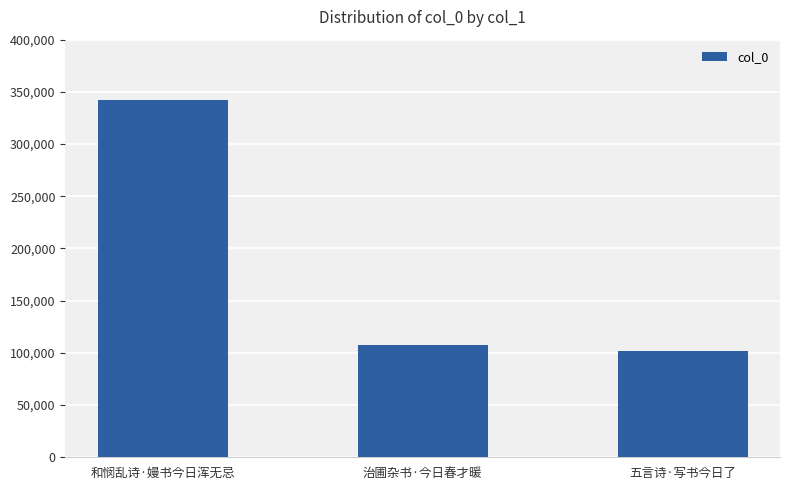

How many values are below 107692?

1